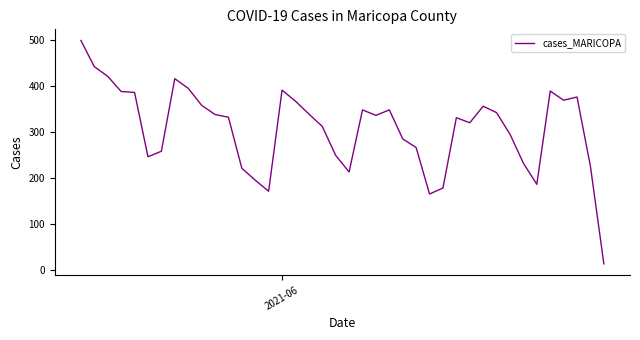

What is the difference between the maximum and minimum values?

486